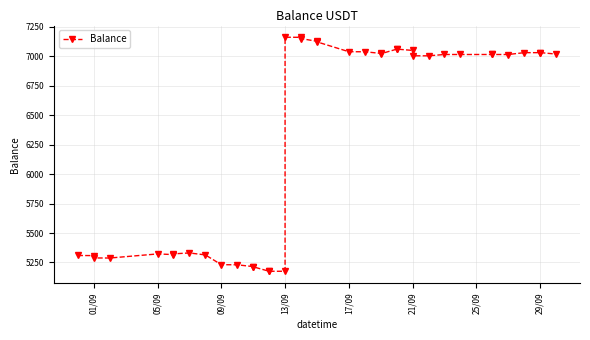

Reading left to right, what are all the values shown in this chart?

5309.3	5308.4	5288.5	5287.8	5322.5	5317.1	5323.3	5330.9	5314.2	5231.5	5230.2	5215.2	5213.5	5175.4	5175.4	5175.4	7160.9	7160.5	7149.4	7127.0	7121.8	7038.3	7037.8	7024.2	7020.8	7059.6	7060.4	7049.4	7003.5	7003.5	7014.7	7014.7	7014.7	7014.7	7014.6	7030.3	7030.2	7030.7	7018.4